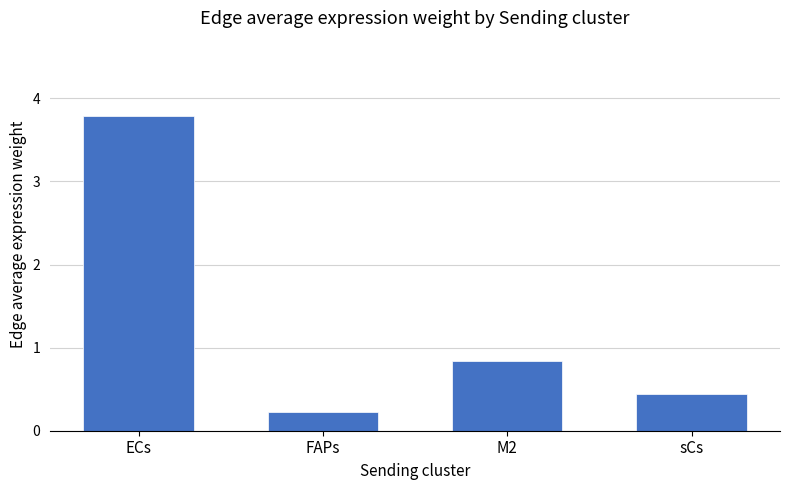

What is the label of the 3rd bar from the left?

M2